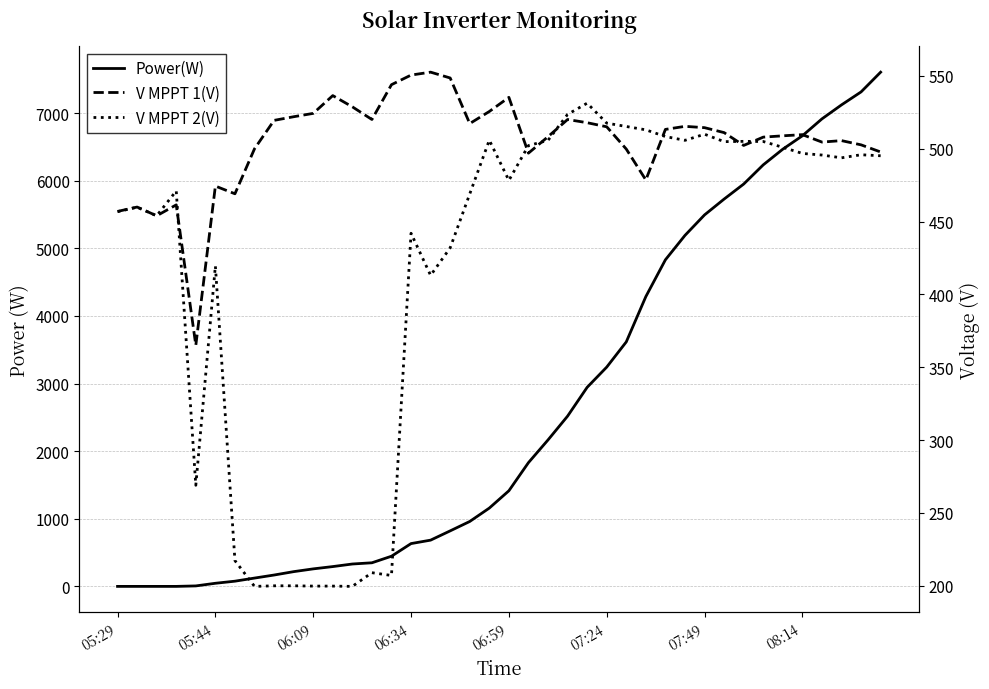

What are all the series names shown in the legend?

Power(W), V MPPT 1(V), V MPPT 2(V)